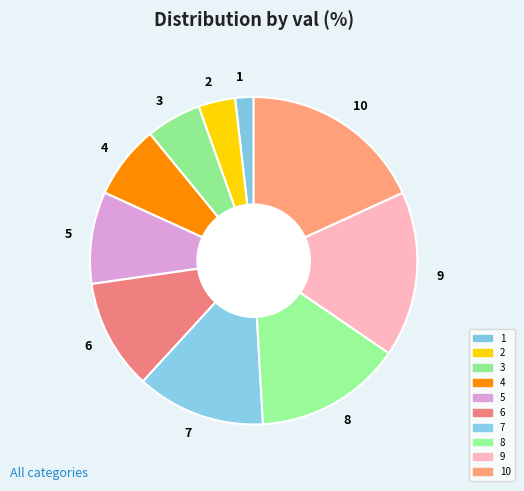

Is the sum of 4 and 9 greater than half?

No